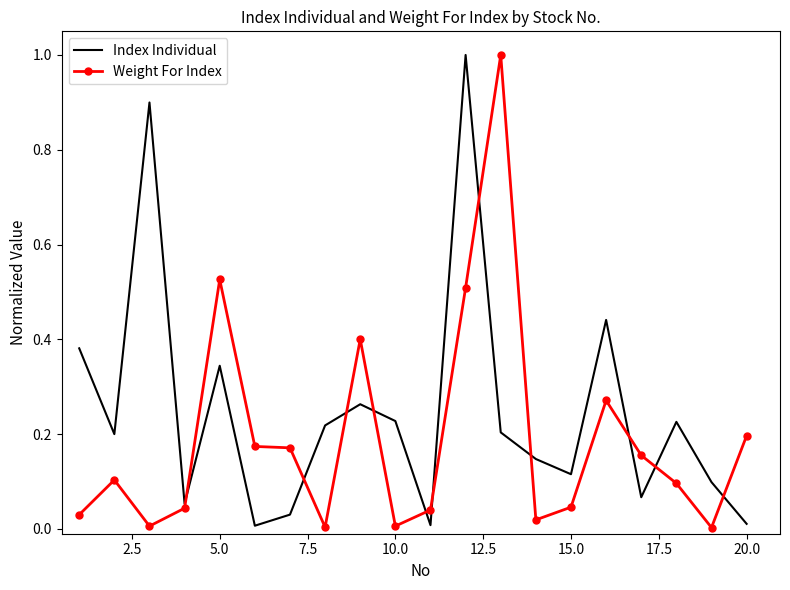

List the series in order of their overall mean, highest first.

Index Individual, Weight For Index